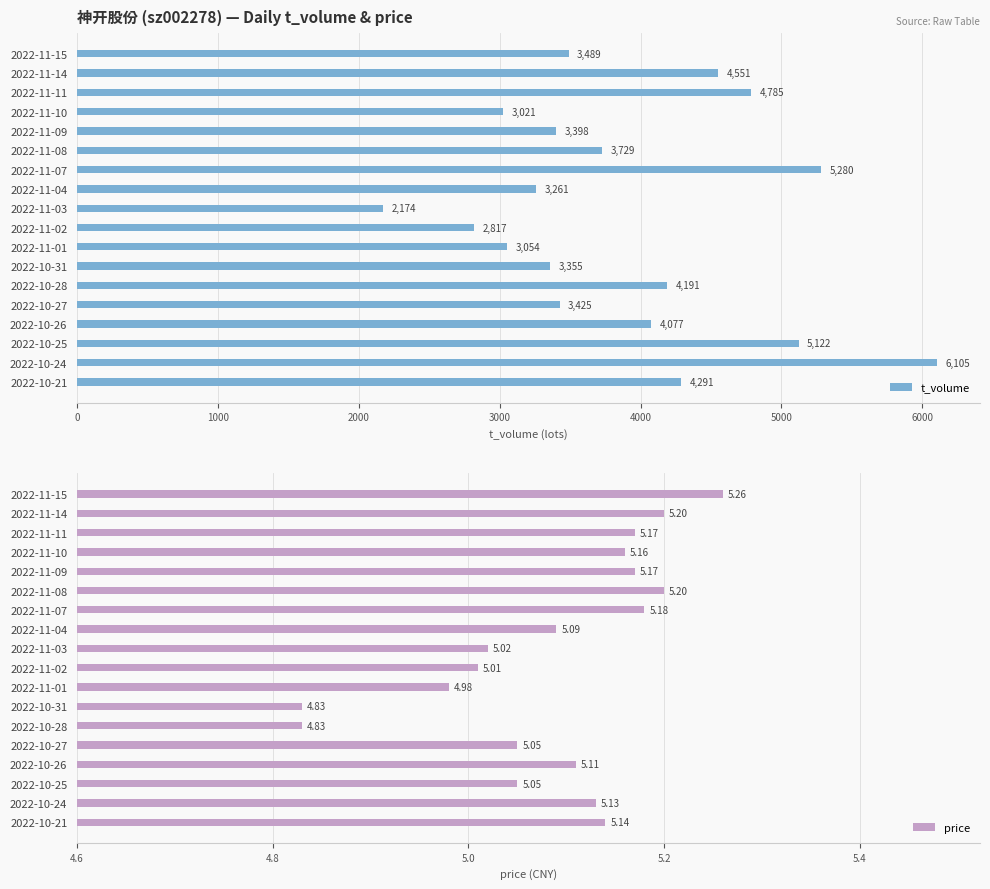

Are the bars horizontal?

Yes